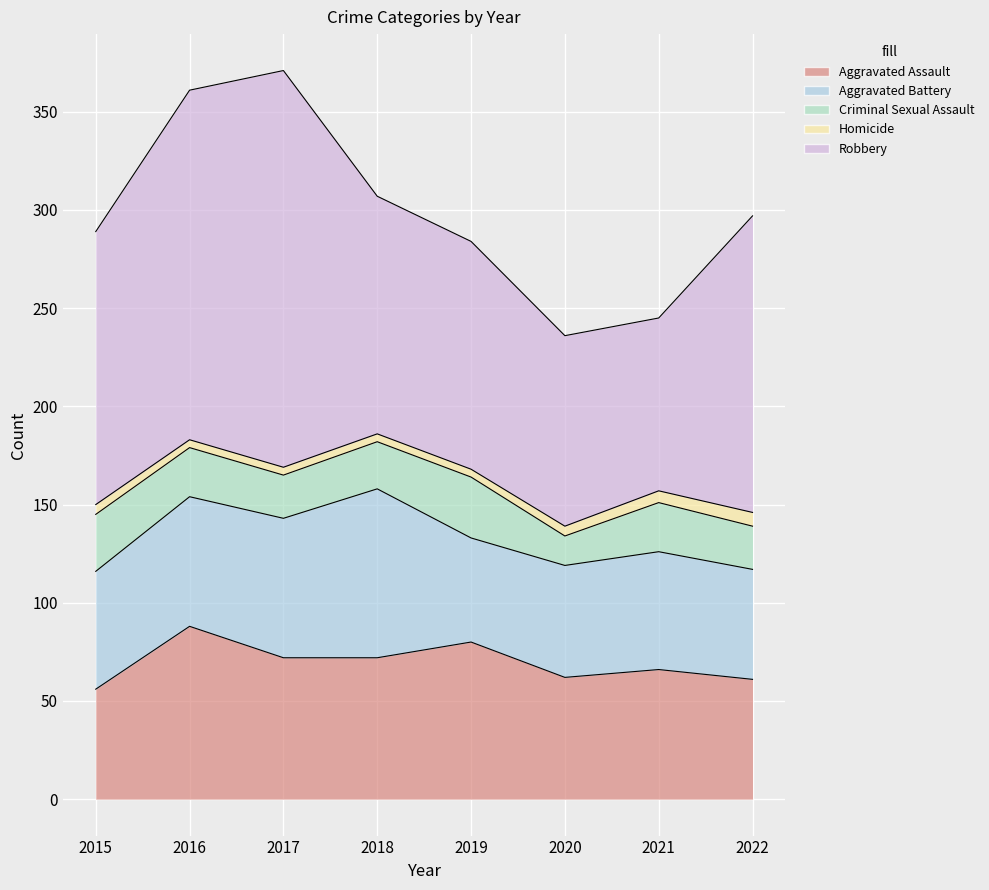

Is it true that Criminal Sexual Assault equals 25 at 2021?

True